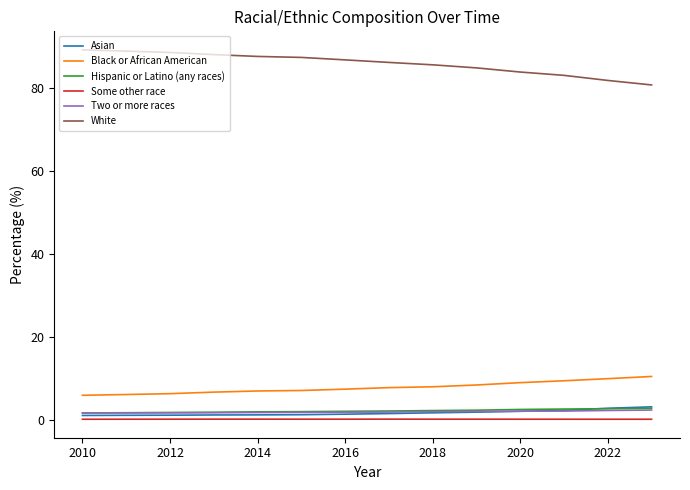

Which series has the largest total across all categories?

White